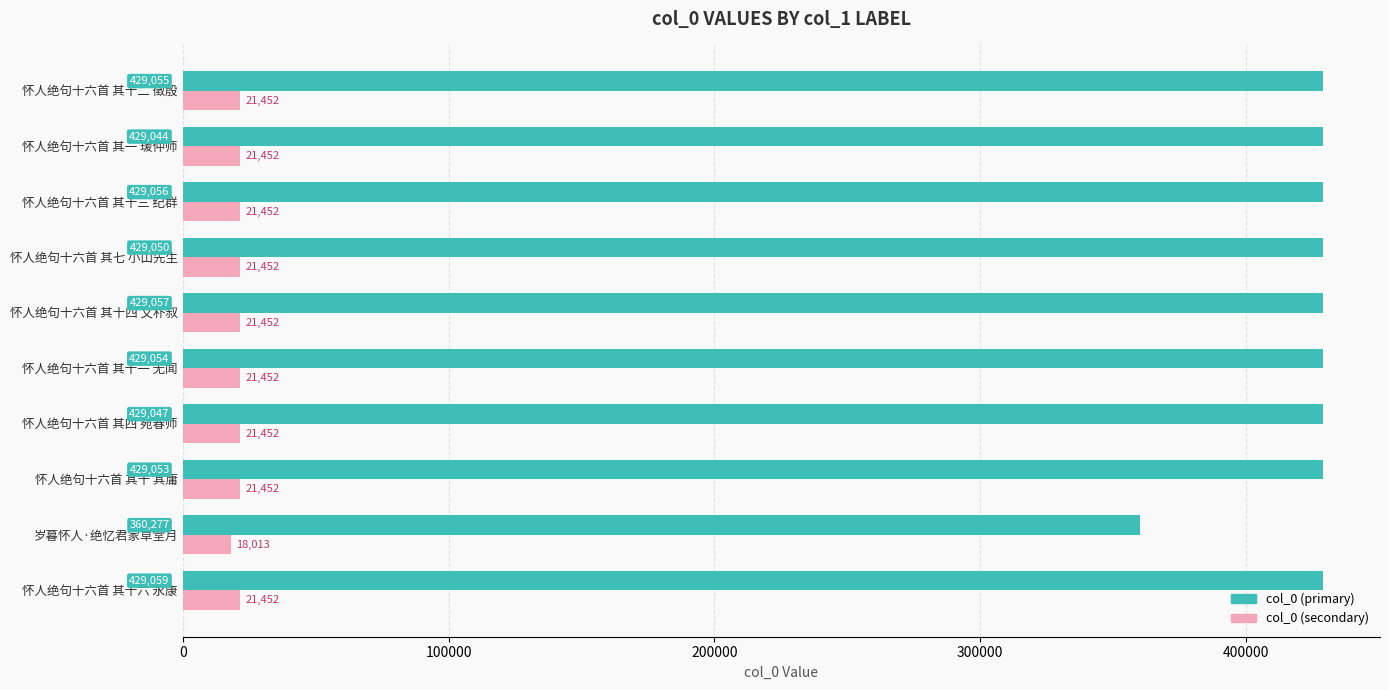

Which series changed the most between 怀人绝句十六首 其四 宛春师 and 怀人绝句十六首 其十一 无闻?

col_0 (primary)